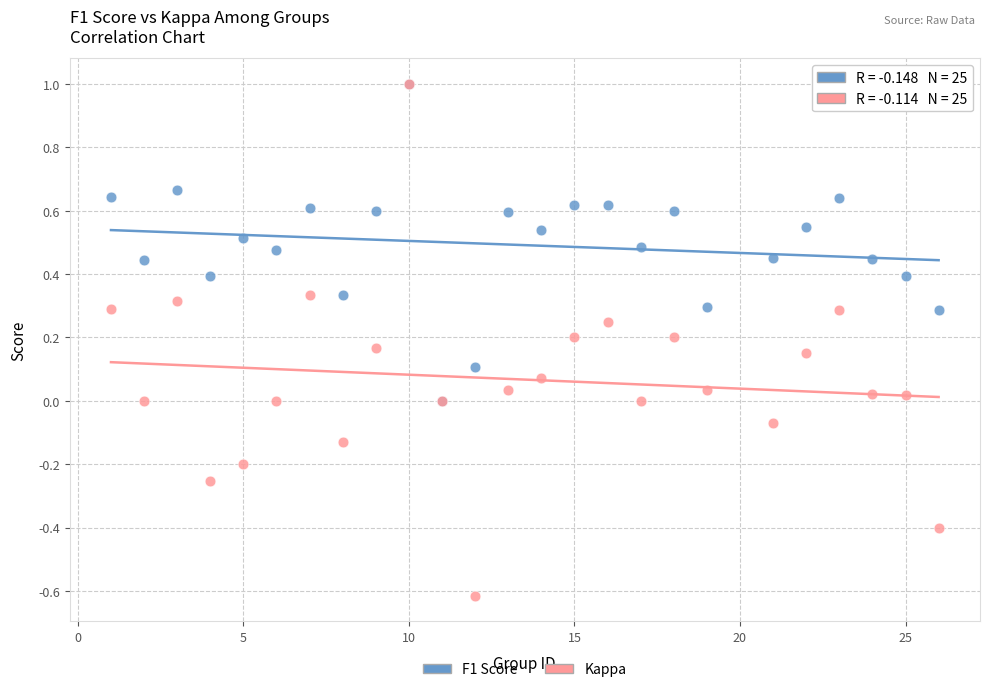

Which series has the widest spread of Y values?

Kappa